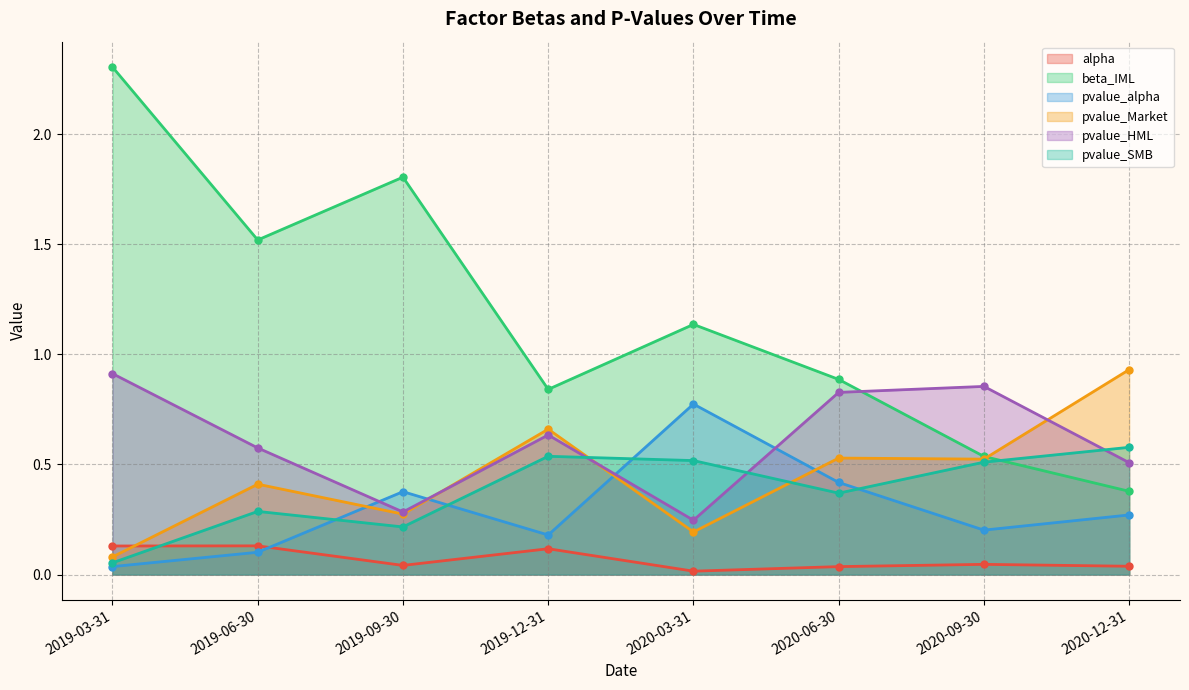

Reading left to right, transcribe all the data shown in this chart.

alpha: 2019-03-31=0.1	2019-06-30=0.1	2019-09-30=0.0	2019-12-31=0.1	2020-03-31=0.0	2020-06-30=0.0	2020-09-30=0.0	2020-12-31=0.0
beta_IML: 2019-03-31=2.3	2019-06-30=1.5	2019-09-30=1.8	2019-12-31=0.8	2020-03-31=1.1	2020-06-30=0.9	2020-09-30=0.5	2020-12-31=0.4
pvalue_alpha: 2019-03-31=0.0	2019-06-30=0.1	2019-09-30=0.4	2019-12-31=0.2	2020-03-31=0.8	2020-06-30=0.4	2020-09-30=0.2	2020-12-31=0.3
pvalue_Market: 2019-03-31=0.1	2019-06-30=0.4	2019-09-30=0.3	2019-12-31=0.7	2020-03-31=0.2	2020-06-30=0.5	2020-09-30=0.5	2020-12-31=0.9
pvalue_HML: 2019-03-31=0.9	2019-06-30=0.6	2019-09-30=0.3	2019-12-31=0.6	2020-03-31=0.2	2020-06-30=0.8	2020-09-30=0.9	2020-12-31=0.5
pvalue_SMB: 2019-03-31=0.1	2019-06-30=0.3	2019-09-30=0.2	2019-12-31=0.5	2020-03-31=0.5	2020-06-30=0.4	2020-09-30=0.5	2020-12-31=0.6